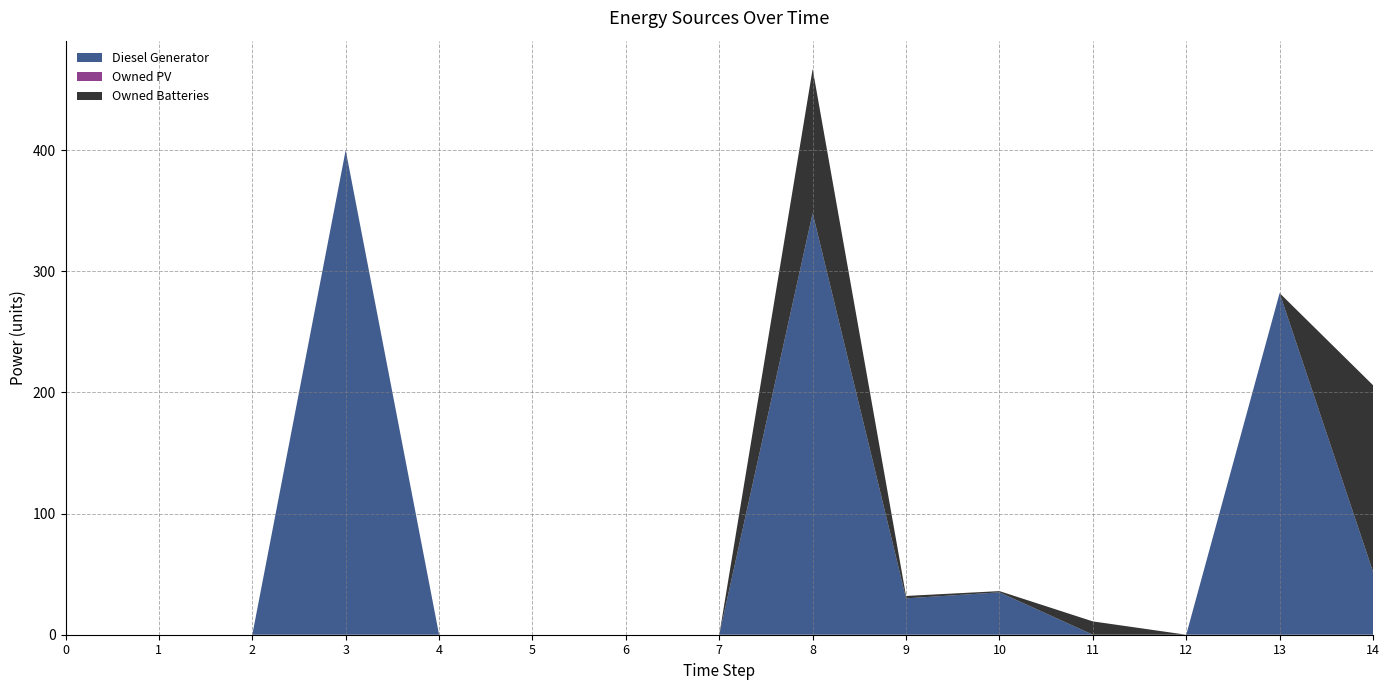

Reading left to right, list all the values displayed in this chart.

Diesel Generator: 0.0	0.0	0.0	400.0	0.0	0.0	0.0	0.0	348.0	30.0	35.0	0.0	0.0	282.0	52.0
Owned PV: 0.0	0.0	0.0	0.0	0.0	0.0	0.0	0.0	0.0	0.0	0.0	0.0	0.0	0.0	0.0
Owned Batteries: 0.0	0.0	0.0	0.0	0.0	0.0	0.0	0.0	119.0	2.0	1.0	11.0	0.0	0.0	154.0